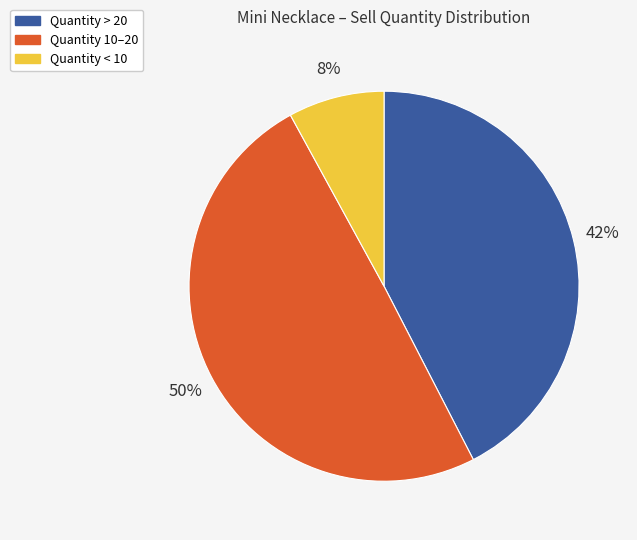

Does any single category account for the majority?

No